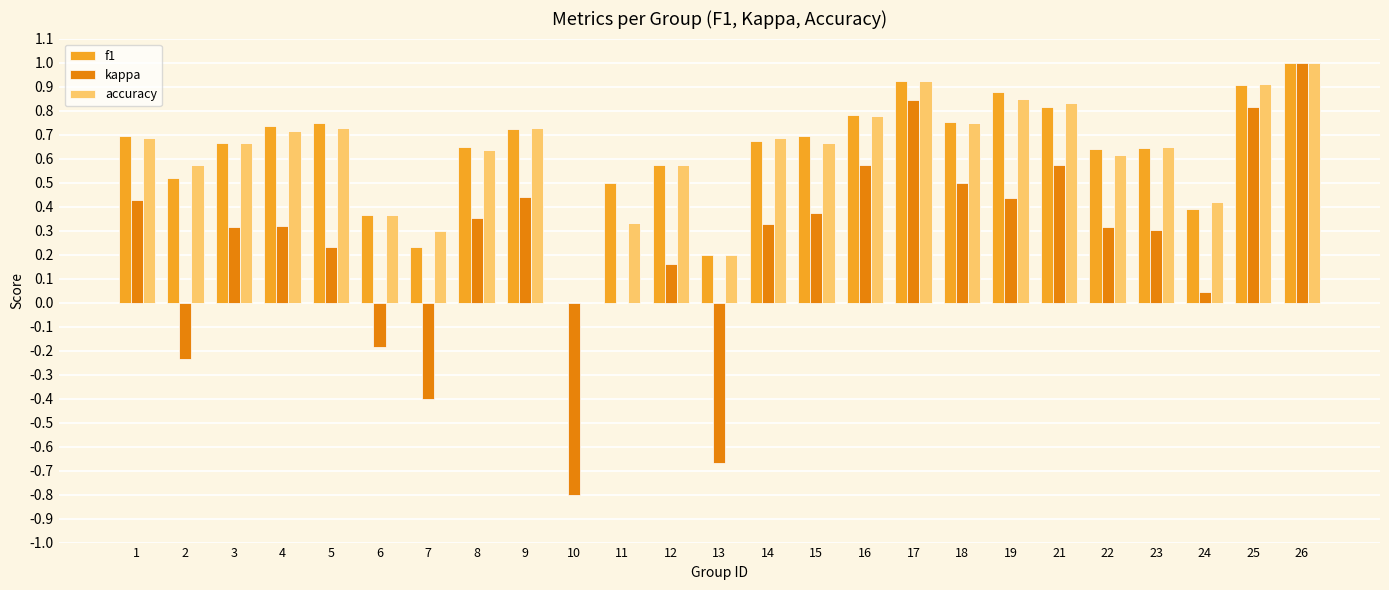

At which label does kappa reach its peak?

26